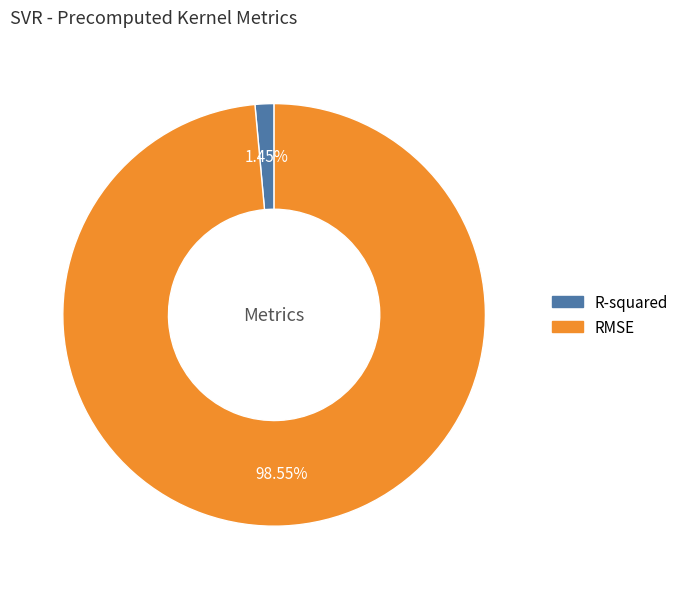

To the nearest percent, what is the difference between the R-squared and RMSE slice percentages?

97%